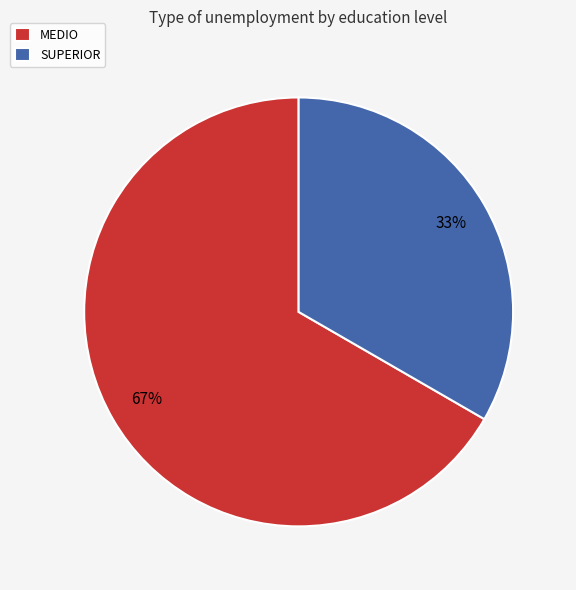

Approximately how many times larger is the value at SUPERIOR compared to MEDIO?

0.5